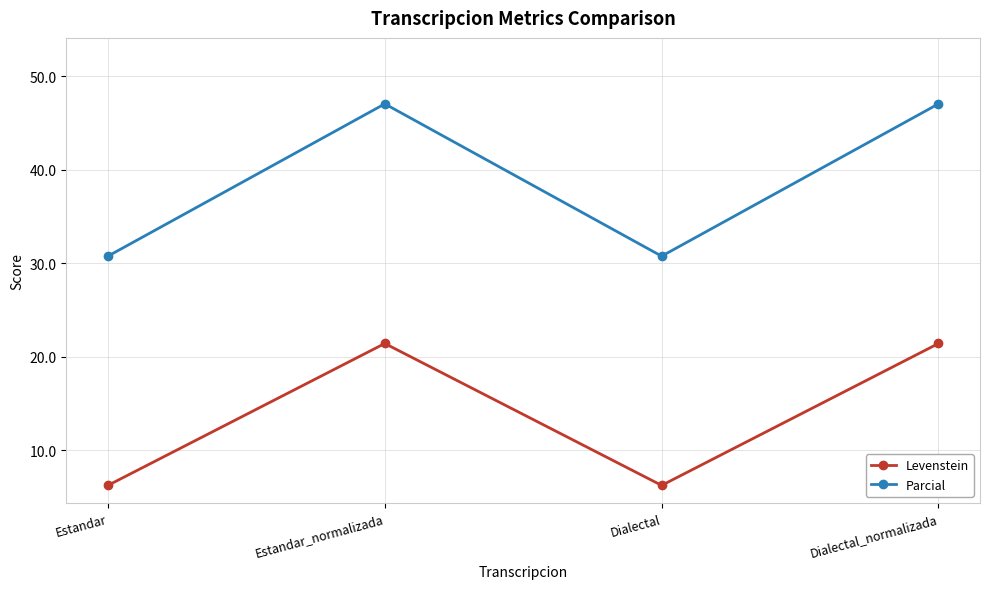

What are all the series names shown in the legend?

Levenstein, Parcial